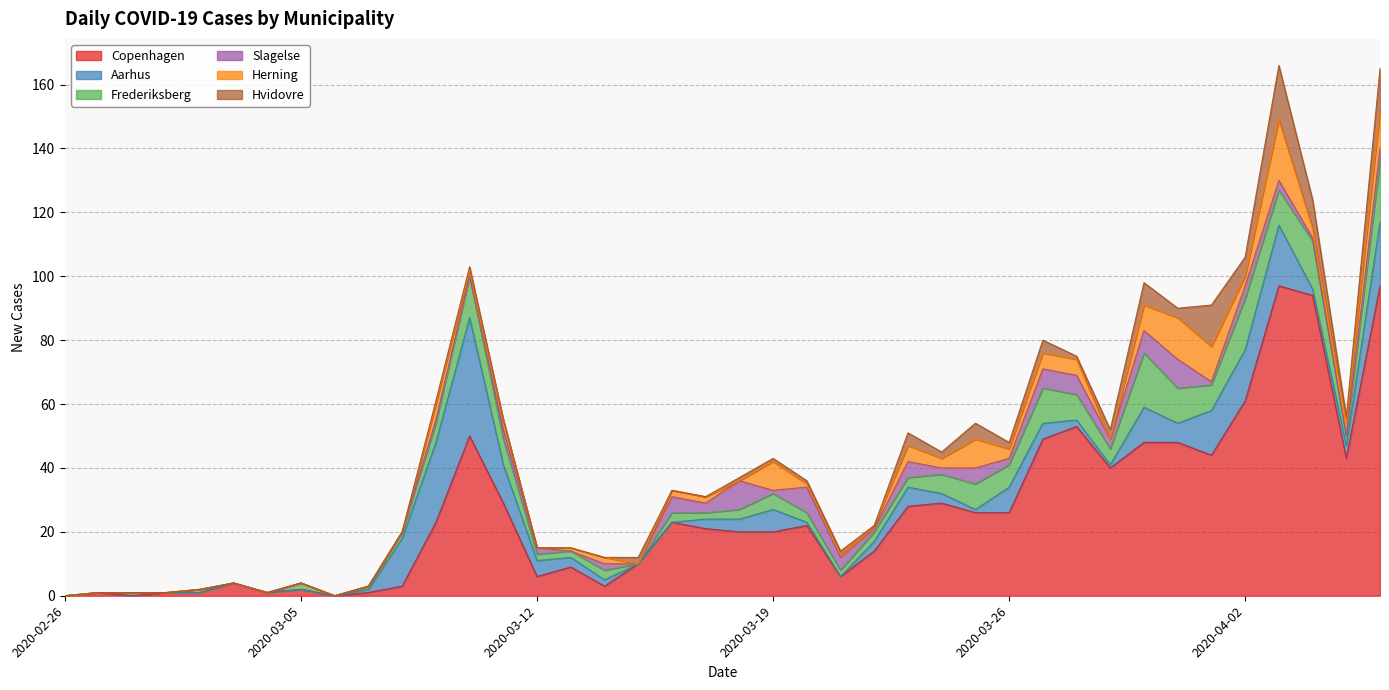

What is the total value across all series at 2020-03-07?

3